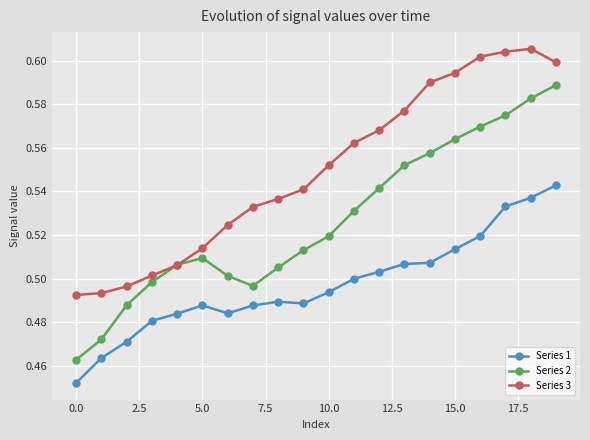

List the series in order of their overall mean, lowest first.

Series 1, Series 2, Series 3